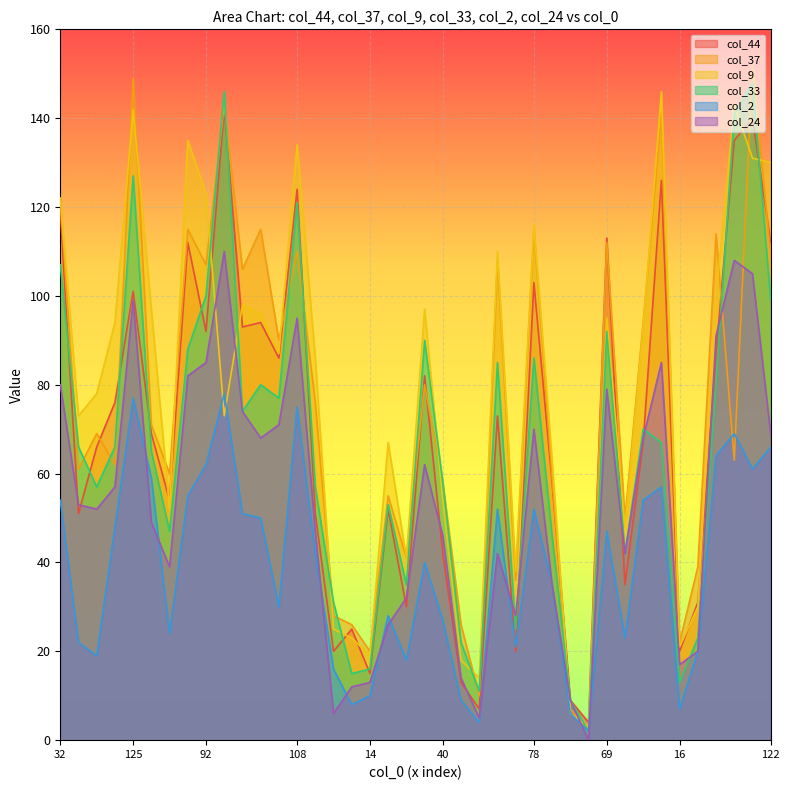

Between 125 and 92, which series saw the biggest shift?

col_37